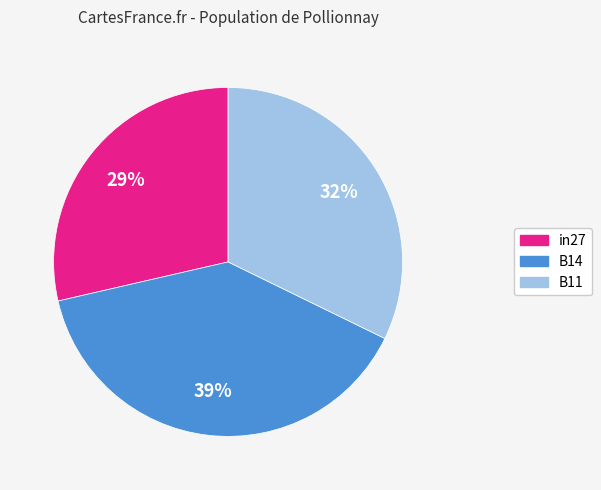

How many slices are in this pie chart?

3